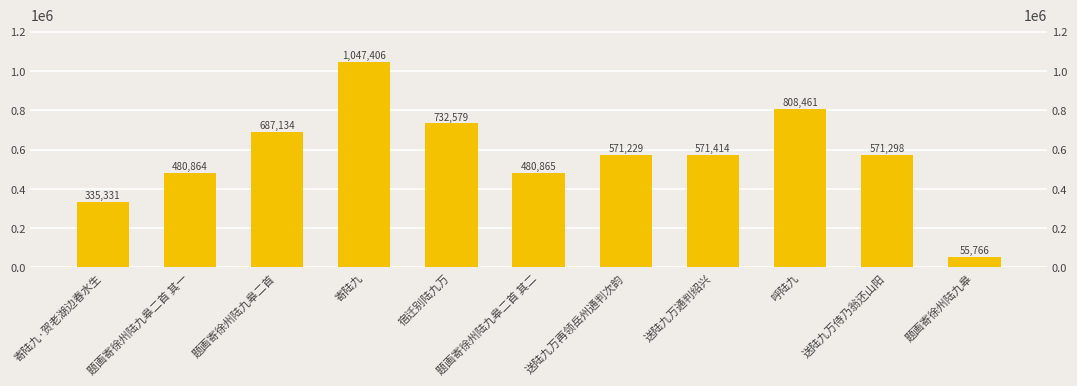

How many categories are shown in the chart?

11